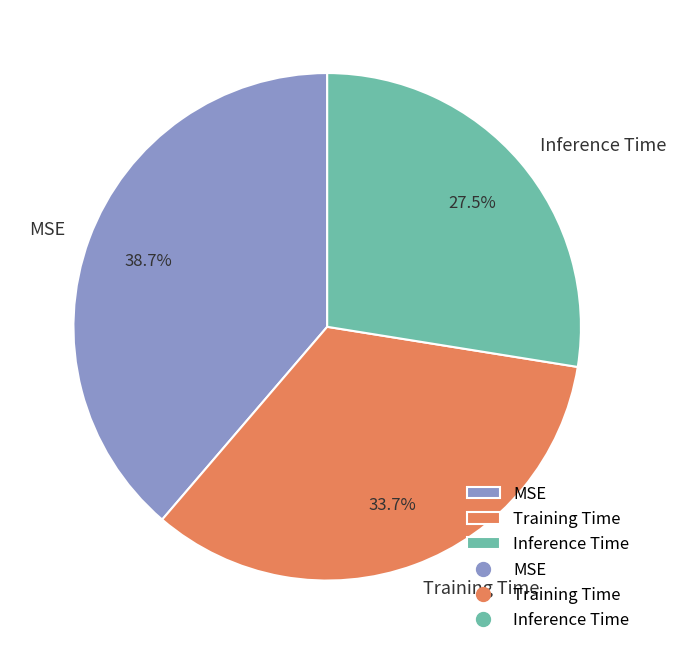

Do Inference Time and MSE together represent more than half of the pie?

Yes